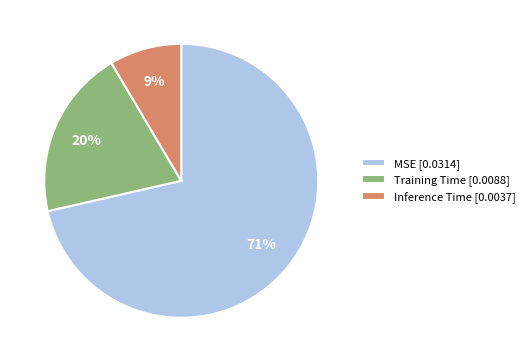

To the nearest percent, what portion does MSE represent?

71%